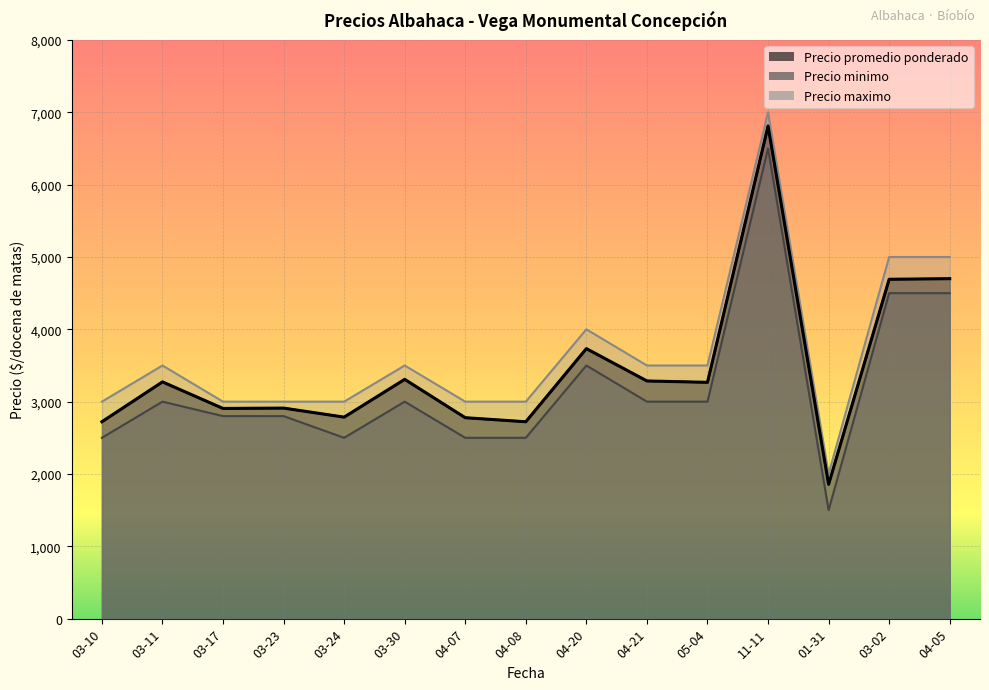

True or false: Precio maximo and Precio minimo intersect in this chart.

False